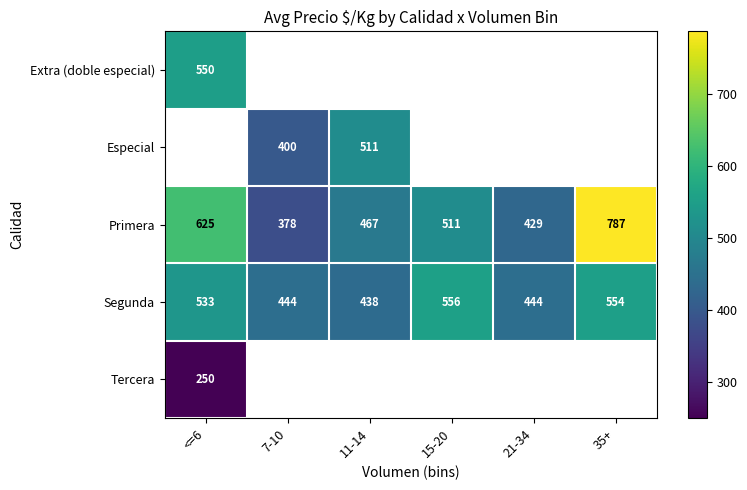

The value of Primera at 35+ is 277. True or false?

False